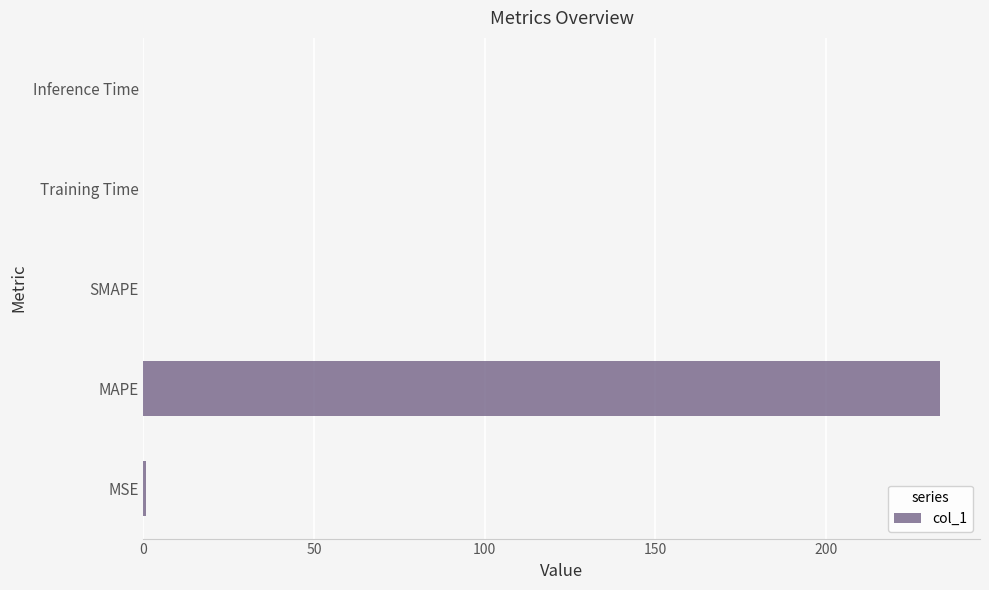

How many data points does each series have?

5